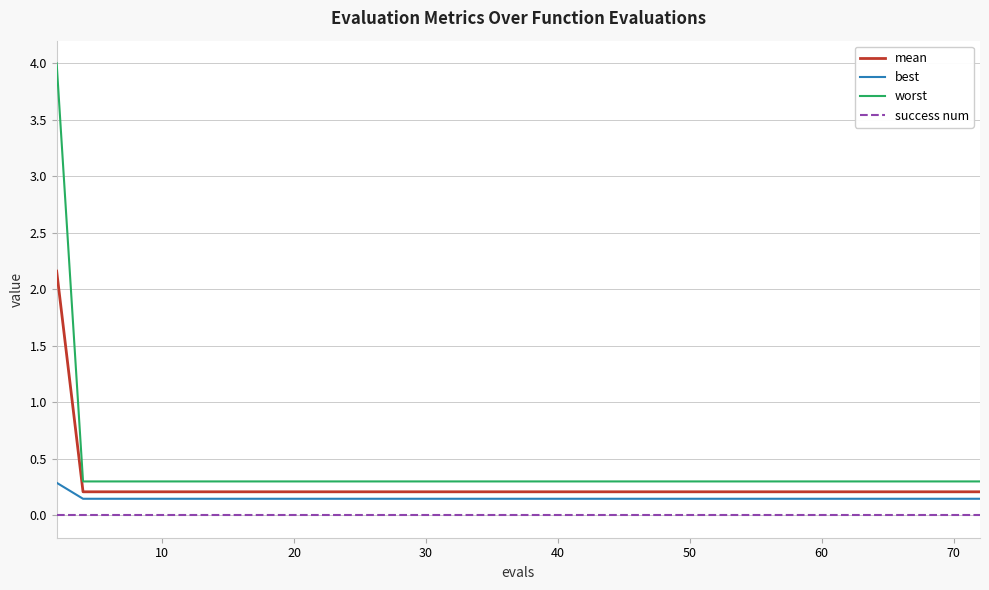

What is the average value of the worst series?

0.4